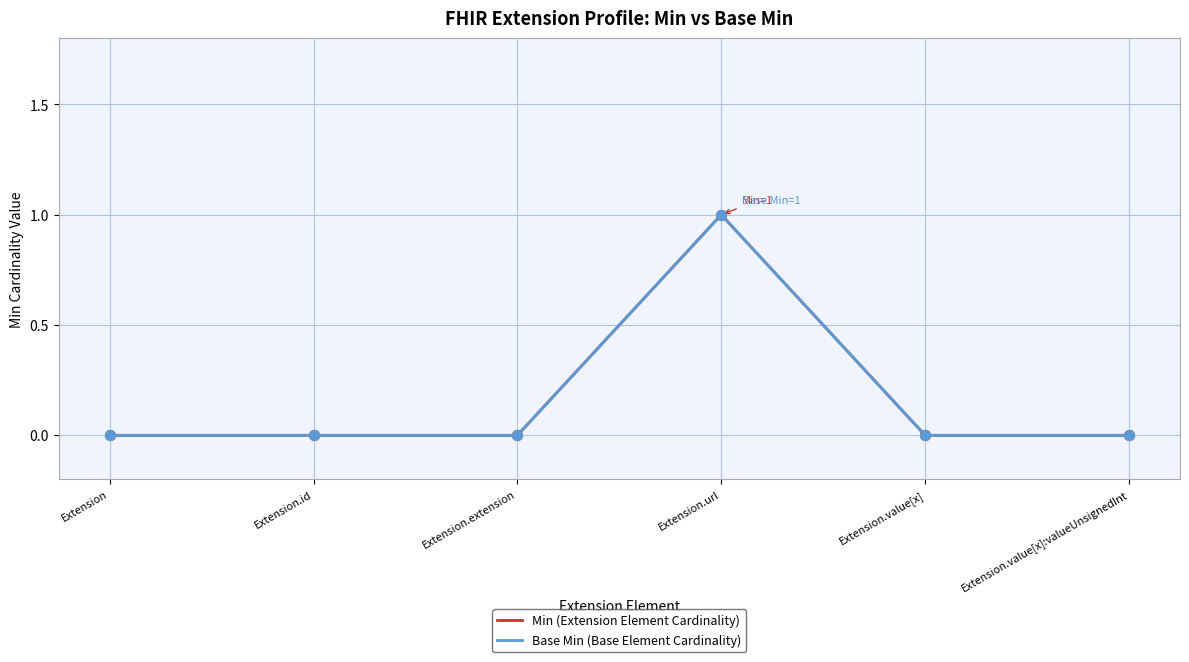

Does the chart have visible grid lines?

Yes